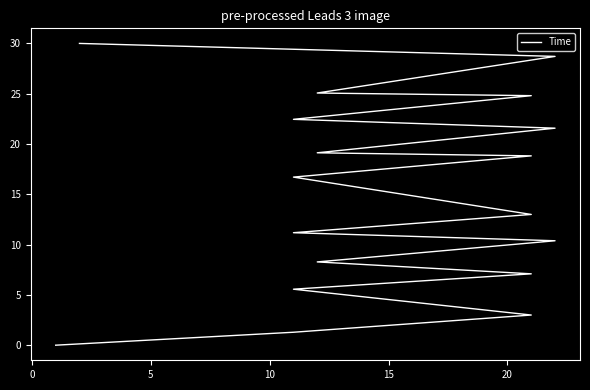

Reading left to right, list all the values displayed in this chart.

0.0	1.3	3.0	5.6	7.1	8.3	10.4	11.2	13.0	16.7	18.8	19.1	21.6	22.5	24.8	25.1	28.7	30.0